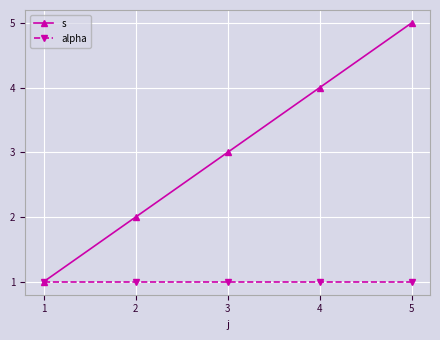

List the series in order of their overall mean, lowest first.

alpha, s